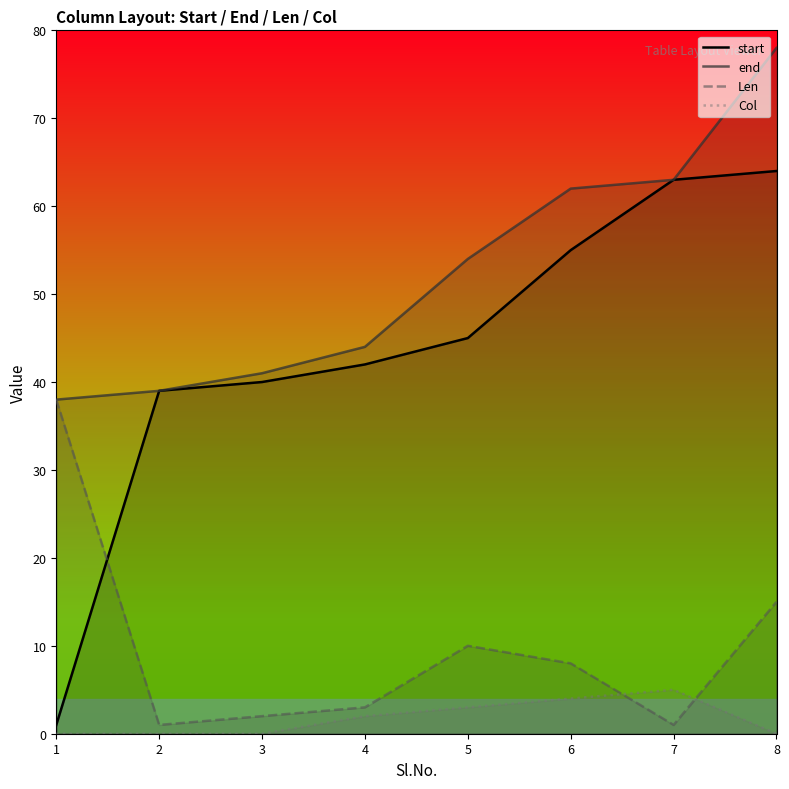

How many series are shown in this chart?

4